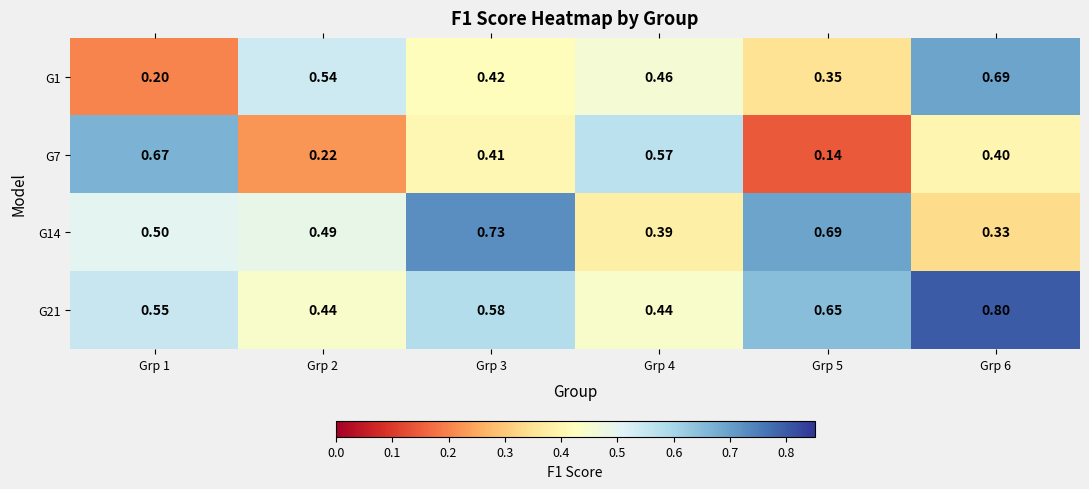

Which series has the widest spread of values?

G7